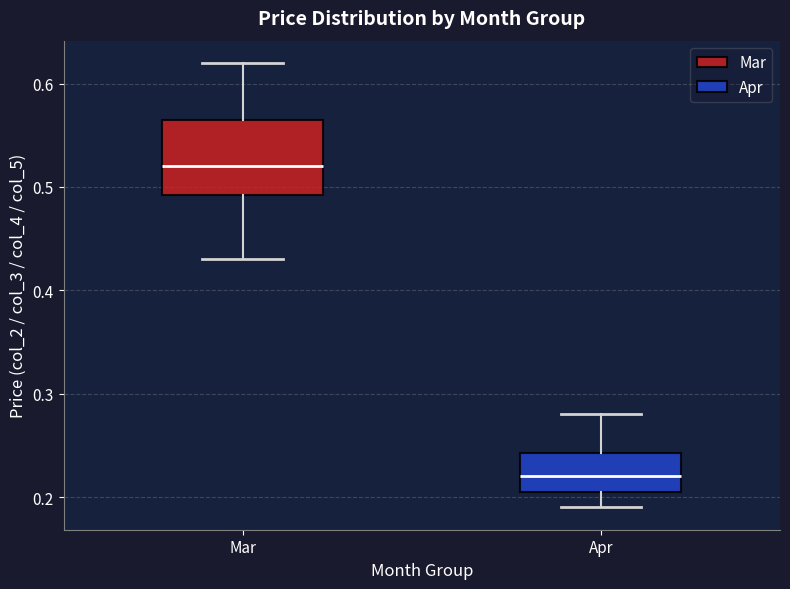

Where is the upper edge of the box for Mar on the y-axis? The values are not printed on the chart, so give them approximately, as read against the axis.

0.57